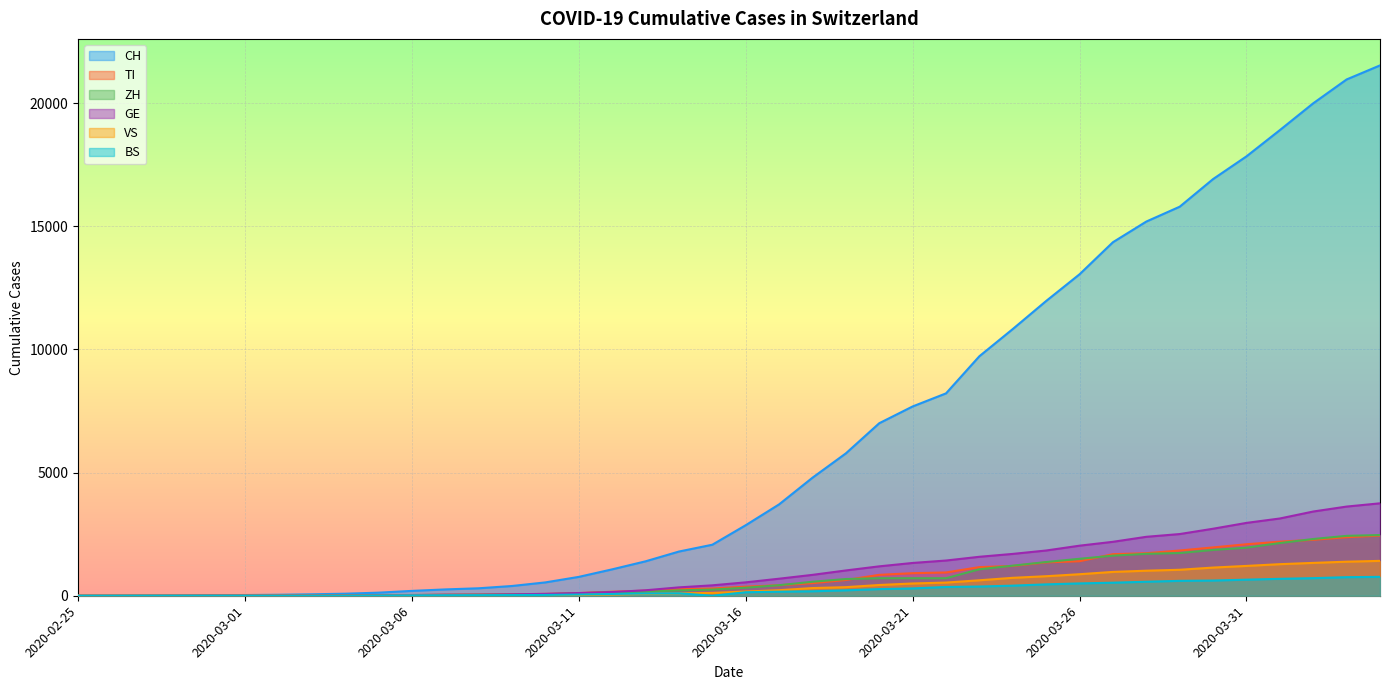

Between 2020-03-03 and 2020-03-18, which series saw the biggest shift?

CH